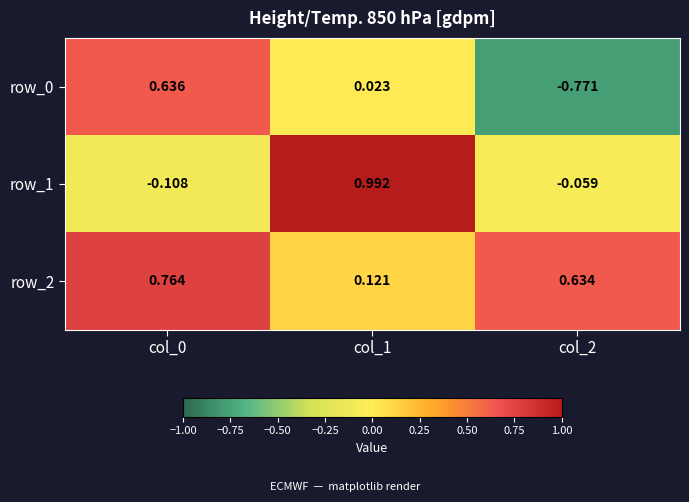

Between col_1 and col_2, which series saw the biggest shift?

row_1